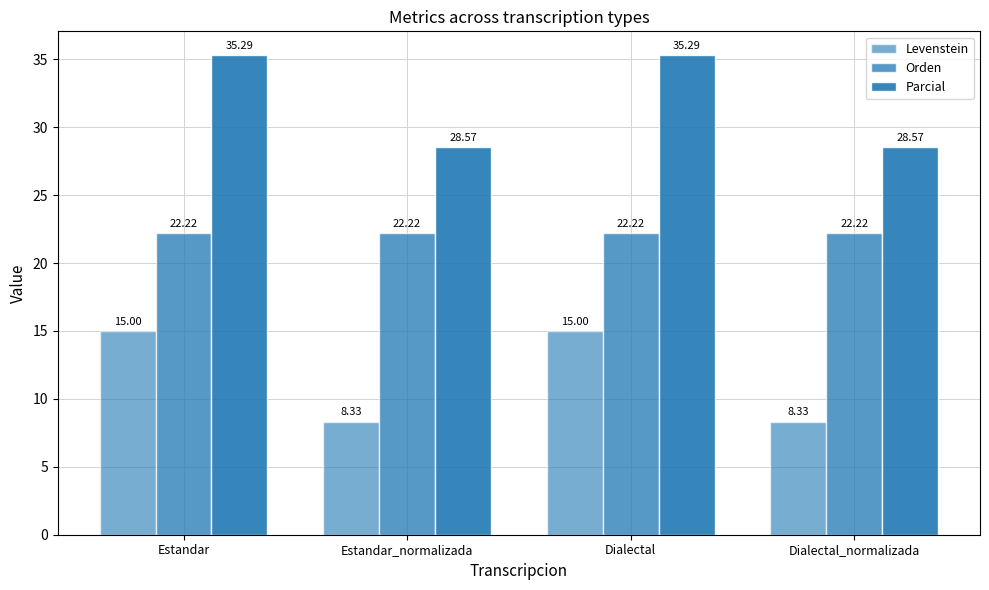

What is the value of the Parcial bar at the 1st from the left?

35.3